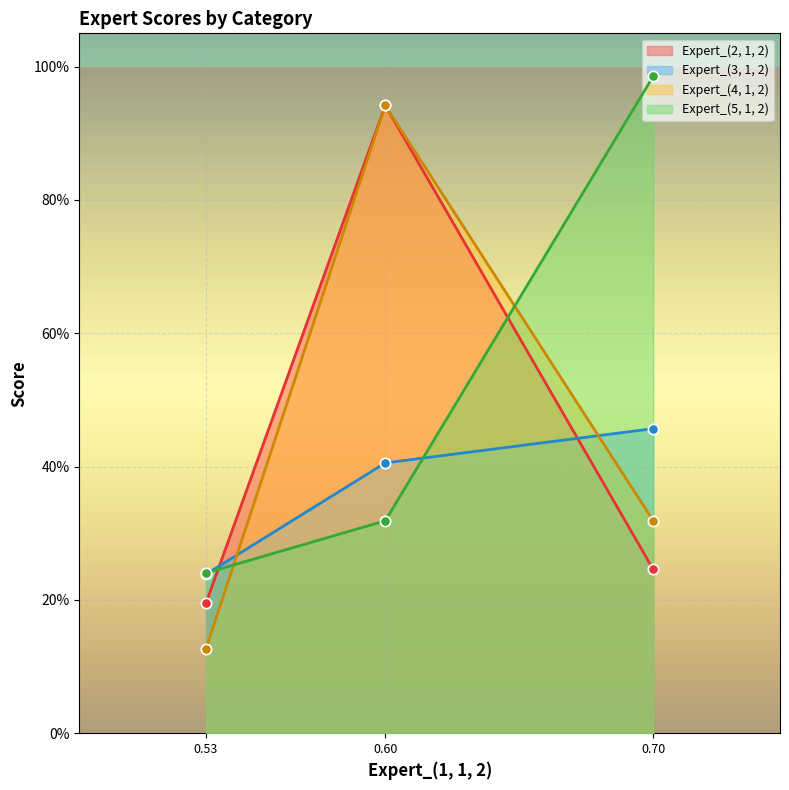

At how many categories does at least one series exceed 0?

3